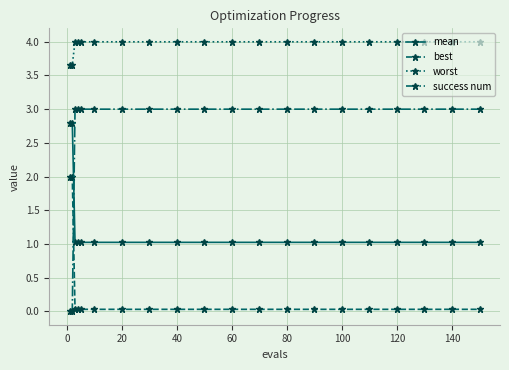

True or false: worst and success num intersect in this chart.

False